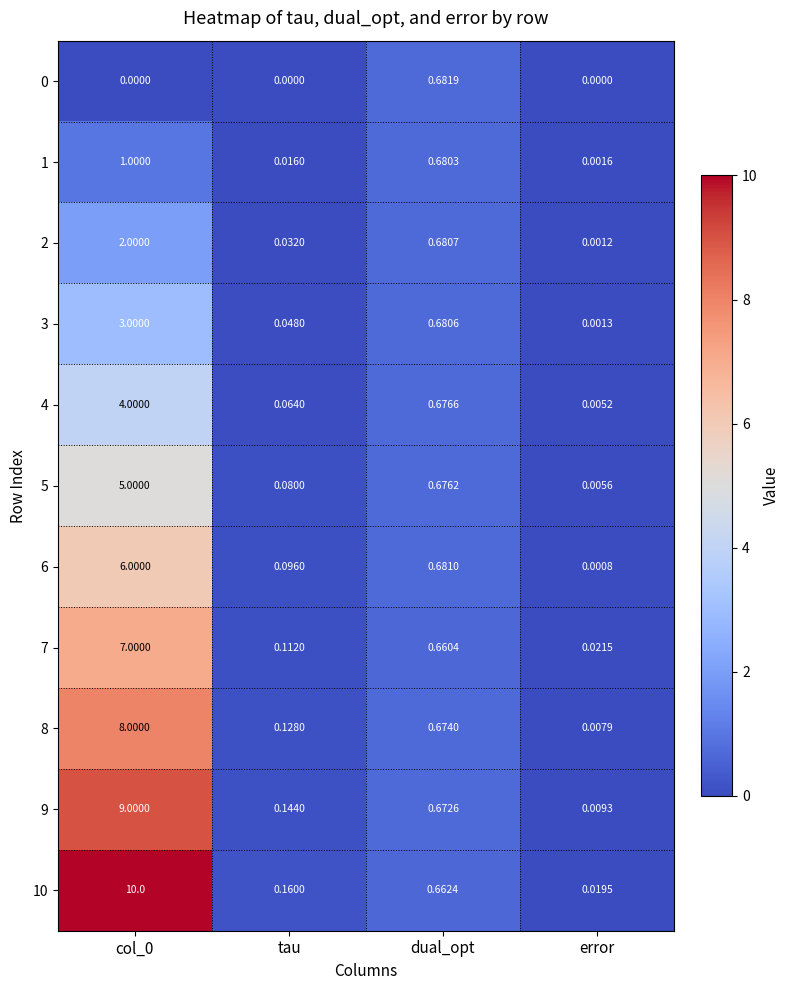

At which label is 5 closest to 2?

dual_opt